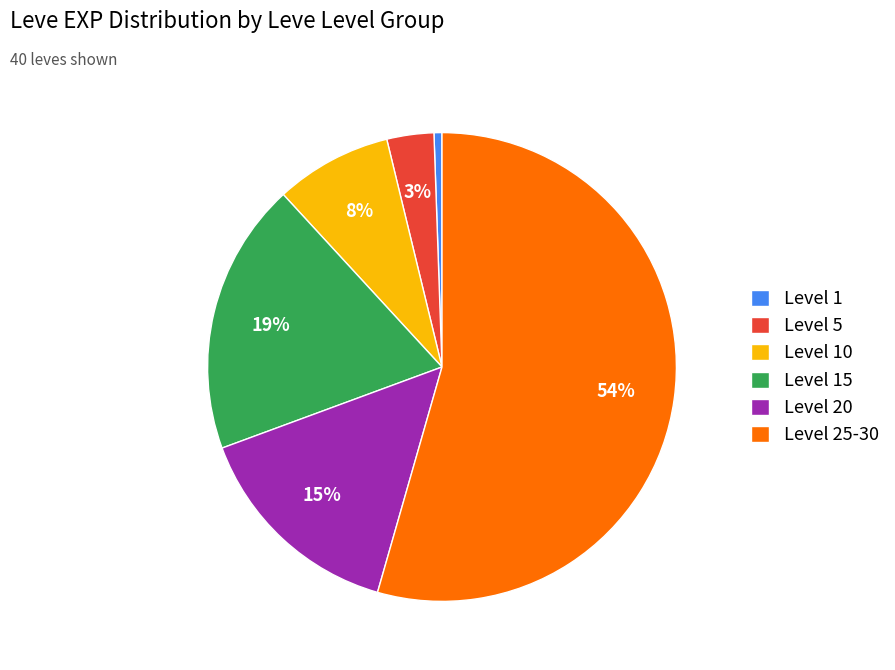

Rank the categories by value from highest to lowest.

Level 25-30, Level 15, Level 20, Level 10, Level 5, Level 1